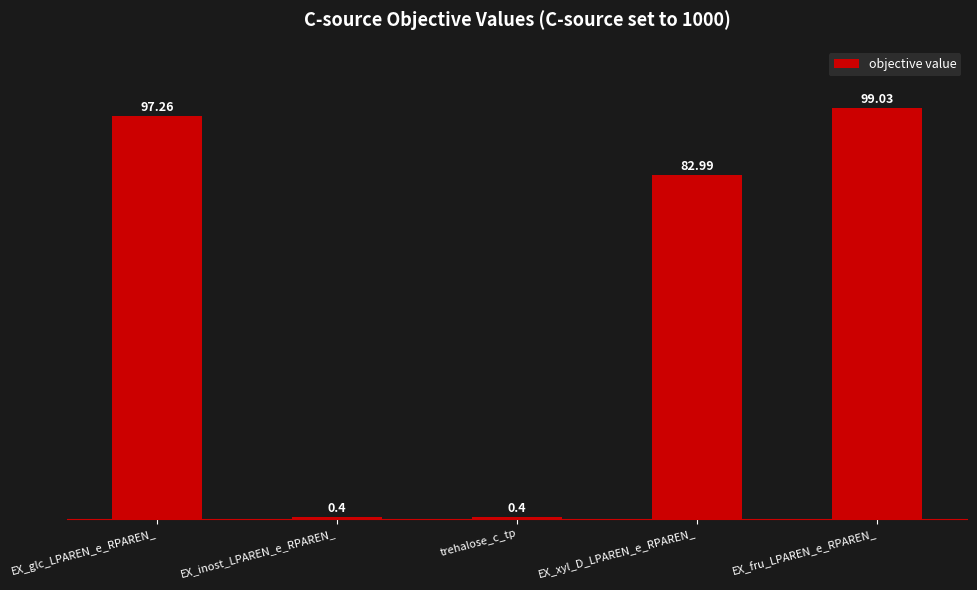

Which has a higher value, EX_fru_LPAREN_e_RPAREN_ or trehalose_c_tp?

EX_fru_LPAREN_e_RPAREN_